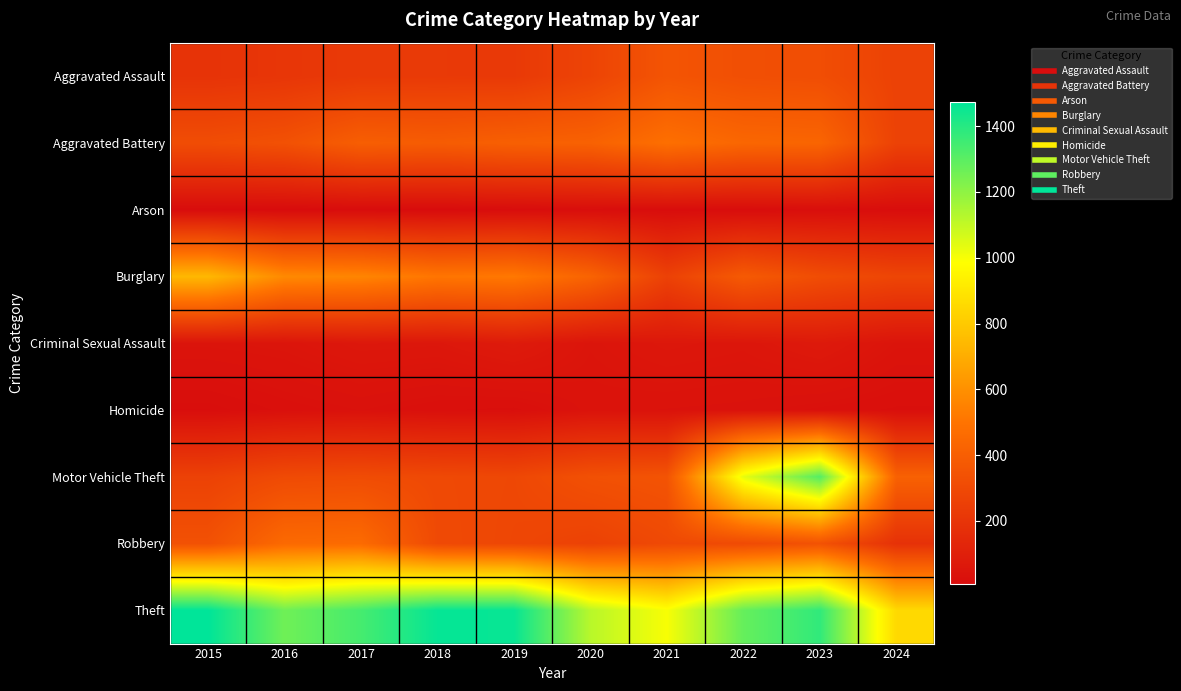

What is the total value across all series at 2022?

3862